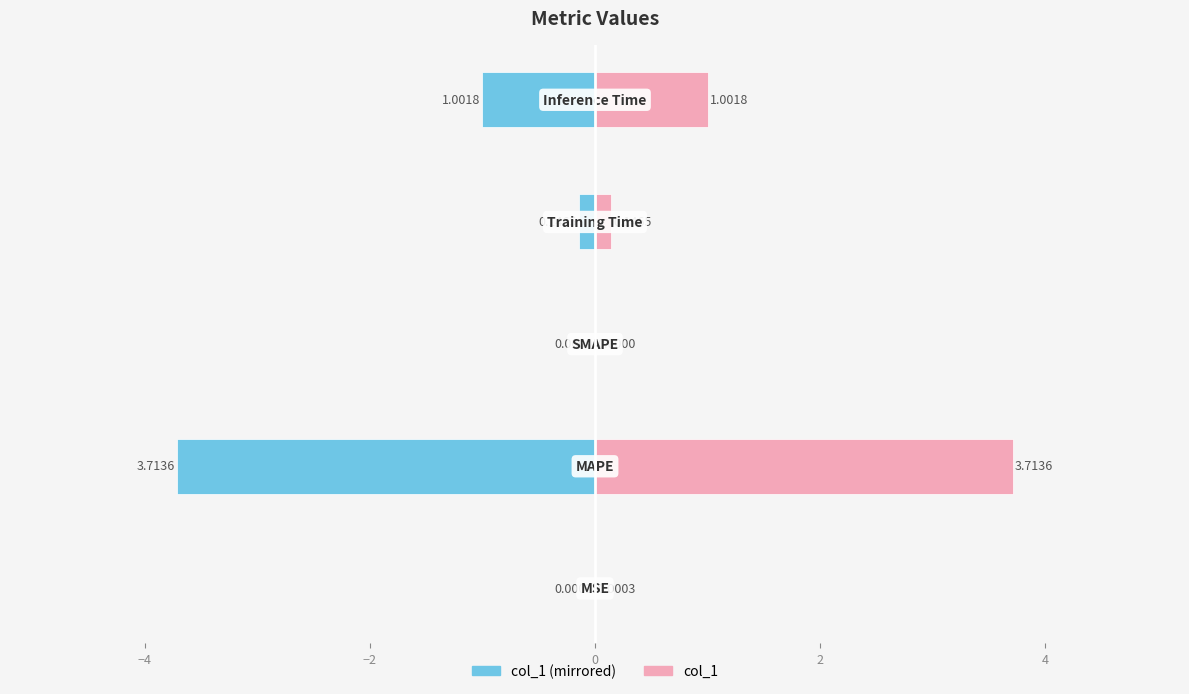

How many distinct data groups are displayed?

2